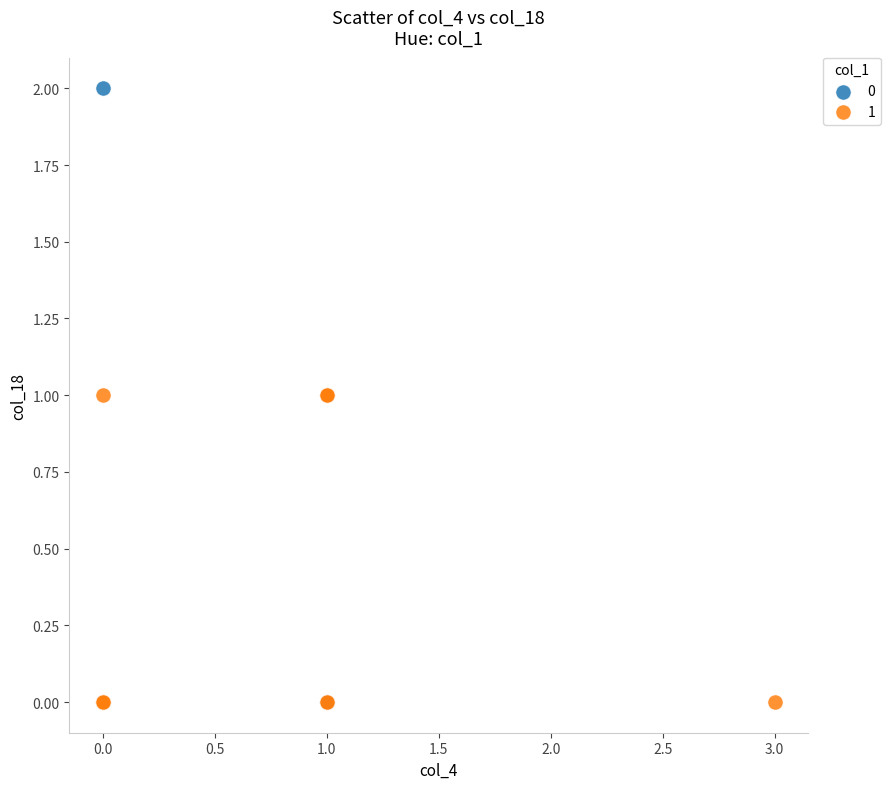

Which series contains the highest Y value?

0